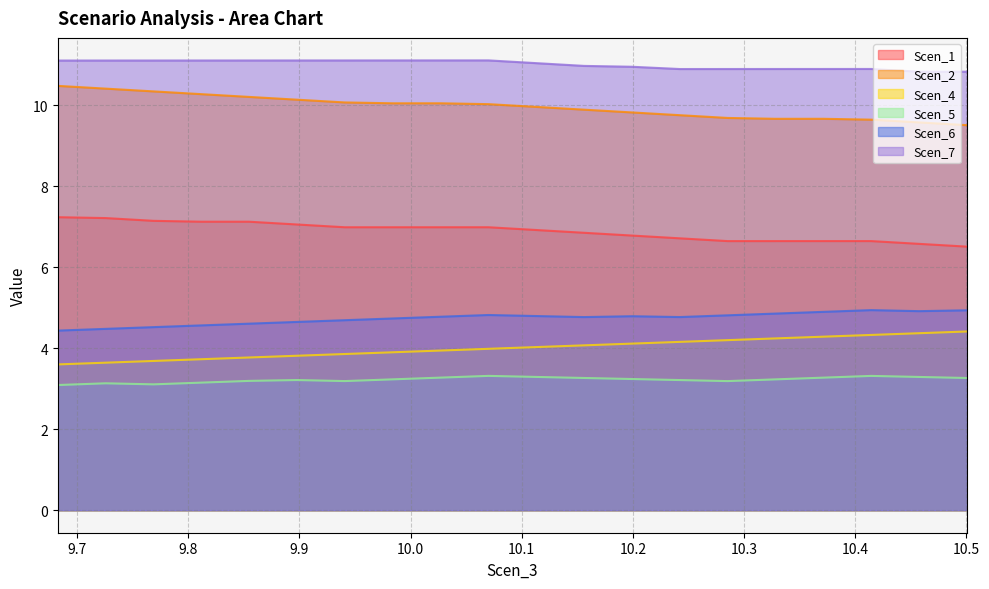

Reading left to right, list all the values displayed in this chart.

Scen_1: 7.238850910109845=7.2	9.725607743475836=7.2	9.768662001365255=7.1	9.811680441801677=7.1	9.854666787044376=7.1	9.897664754940724=7.1	9.940735801079473=7.0	9.983839284230099=7.0	10.02692996729711=7.0	10.070004773689012=7.0	10.113038672969294=6.9	10.156060417884433=6.9	10.199078022709044=6.8	10.24211659384204=6.7	10.285185171113884=6.6	10.328280298121047=6.6	10.371368284433936=6.6	10.414424707315291=6.6	10.457486637661173=6.6	10.500533792824848=6.5
Scen_2: 7.238850910109845=10.5	9.725607743475836=10.4	9.768662001365255=10.3	9.811680441801677=10.3	9.854666787044376=10.2	9.897664754940724=10.1	9.940735801079473=10.1	9.983839284230099=10.1	10.02692996729711=10.1	10.070004773689012=10.0	10.113038672969294=10.0	10.156060417884433=9.9	10.199078022709044=9.8	10.24211659384204=9.8	10.285185171113884=9.7	10.328280298121047=9.7	10.371368284433936=9.7	10.414424707315291=9.6	10.457486637661173=9.6	10.500533792824848=9.5
Scen_4: 7.238850910109845=3.6	9.725607743475836=3.6	9.768662001365255=3.7	9.811680441801677=3.7	9.854666787044376=3.8	9.897664754940724=3.8	9.940735801079473=3.9	9.983839284230099=3.9	10.02692996729711=3.9	10.070004773689012=4.0	10.113038672969294=4.0	10.156060417884433=4.1	10.199078022709044=4.1	10.24211659384204=4.2	10.285185171113884=4.2	10.328280298121047=4.2	10.371368284433936=4.3	10.414424707315291=4.3	10.457486637661173=4.4	10.500533792824848=4.4
Scen_5: 7.238850910109845=3.1	9.725607743475836=3.1	9.768662001365255=3.1	9.811680441801677=3.2	9.854666787044376=3.2	9.897664754940724=3.2	9.940735801079473=3.2	9.983839284230099=3.2	10.02692996729711=3.3	10.070004773689012=3.3	10.113038672969294=3.3	10.156060417884433=3.3	10.199078022709044=3.2	10.24211659384204=3.2	10.285185171113884=3.2	10.328280298121047=3.2	10.371368284433936=3.3	10.414424707315291=3.3	10.457486637661173=3.3	10.500533792824848=3.3
Scen_6: 7.238850910109845=4.4	9.725607743475836=4.5	9.768662001365255=4.5	9.811680441801677=4.6	9.854666787044376=4.6	9.897664754940724=4.7	9.940735801079473=4.7	9.983839284230099=4.7	10.02692996729711=4.8	10.070004773689012=4.8	10.113038672969294=4.8	10.156060417884433=4.8	10.199078022709044=4.8	10.24211659384204=4.8	10.285185171113884=4.8	10.328280298121047=4.9	10.371368284433936=4.9	10.414424707315291=4.9	10.457486637661173=4.9	10.500533792824848=4.9
Scen_7: 7.238850910109845=11.1	9.725607743475836=11.1	9.768662001365255=11.1	9.811680441801677=11.1	9.854666787044376=11.1	9.897664754940724=11.1	9.940735801079473=11.1	9.983839284230099=11.1	10.02692996729711=11.1	10.070004773689012=11.1	10.113038672969294=11.0	10.156060417884433=11.0	10.199078022709044=11.0	10.24211659384204=10.9	10.285185171113884=10.9	10.328280298121047=10.9	10.371368284433936=10.9	10.414424707315291=10.9	10.457486637661173=10.8	10.500533792824848=10.8